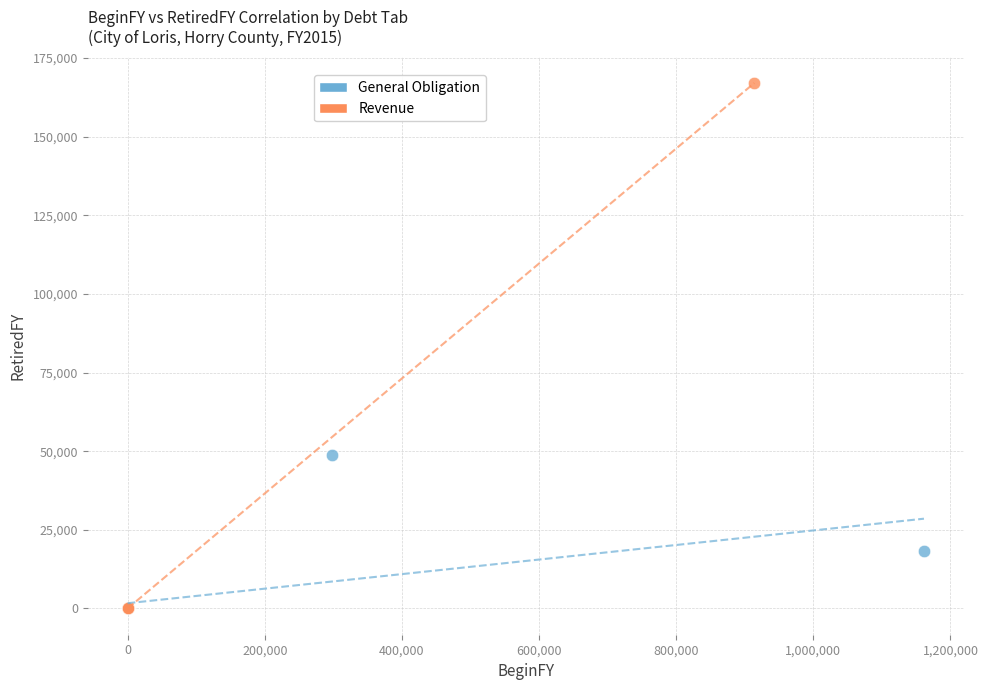

Which series contains the highest Y value?

Revenue